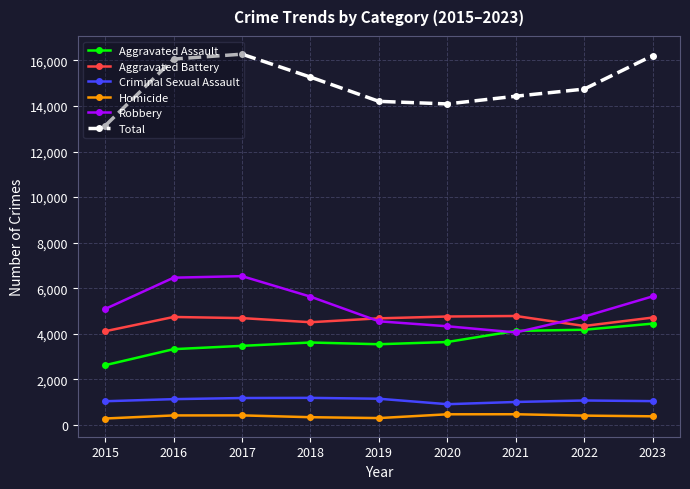

List the series in order of their peak value, lowest first.

Homicide, Criminal Sexual Assault, Aggravated Assault, Aggravated Battery, Robbery, Total